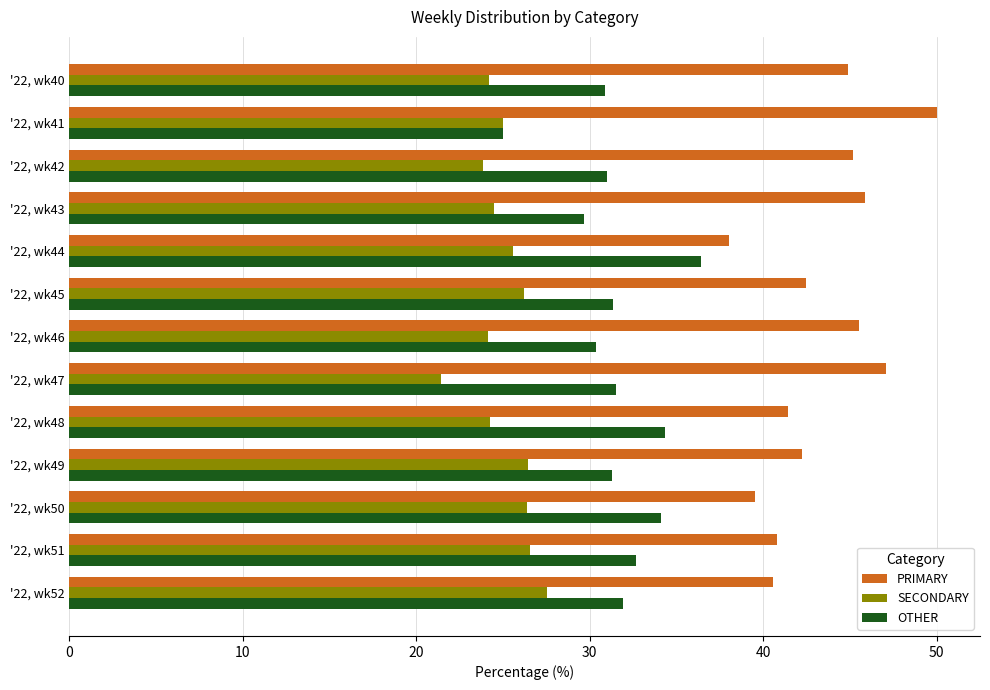

What is the difference between the maximum and minimum values in the PRIMARY series?

12.0